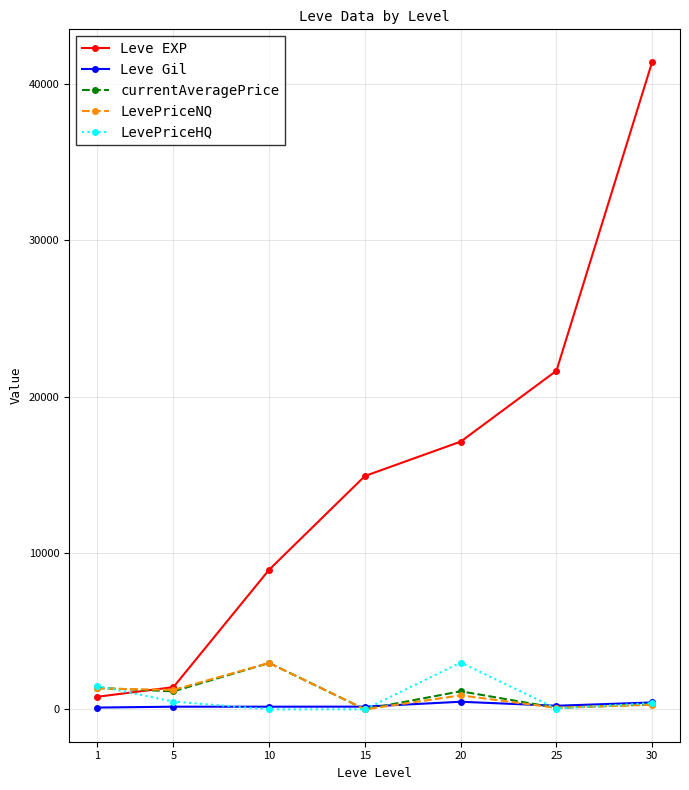

Does the chart have visible grid lines?

Yes